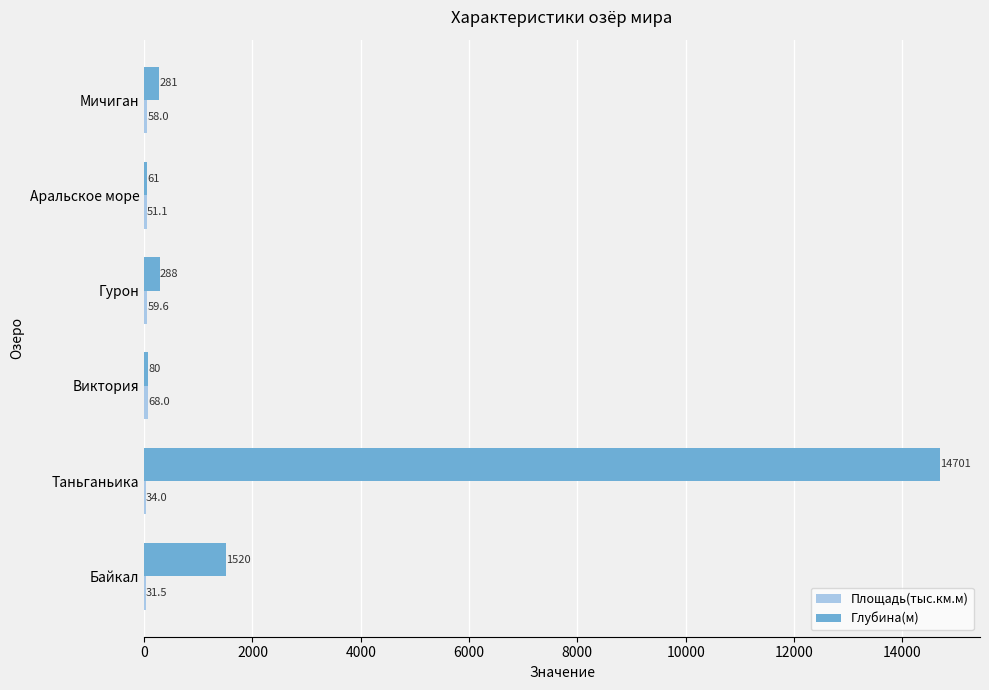

Between Виктория and Аральское море, which series saw the biggest shift?

Глубина(м)